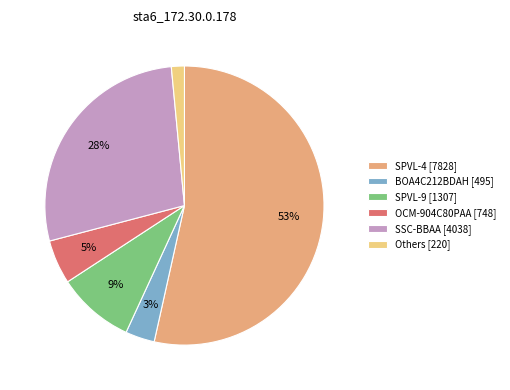

Approximately how many times larger is the value at SSC-BBAA [4038] compared to SPVL-9 [1307]?

3.1